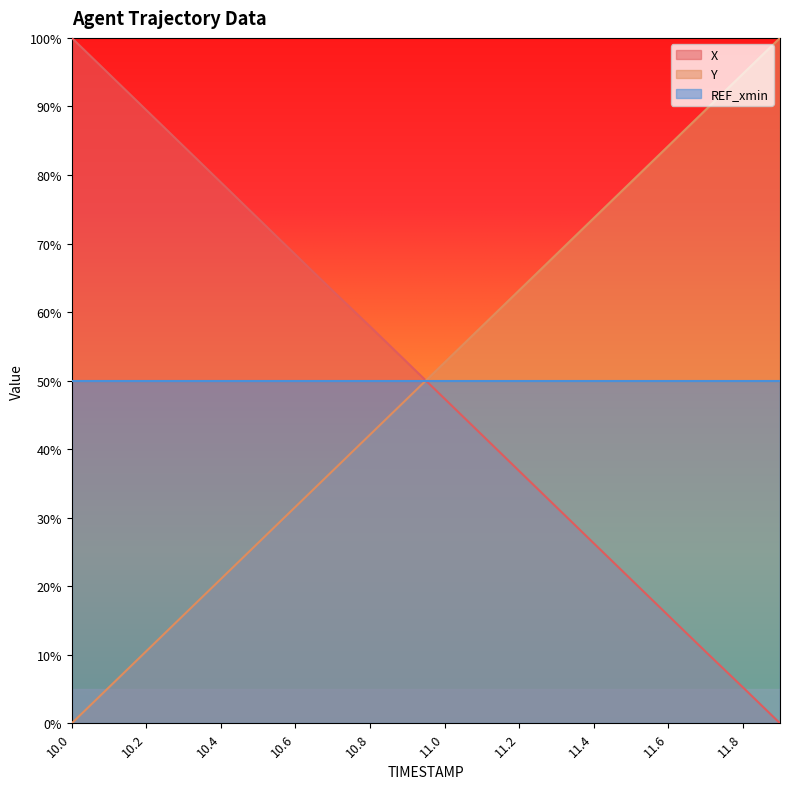

The Y series shows 68.4 at 11.3. True or false?

True